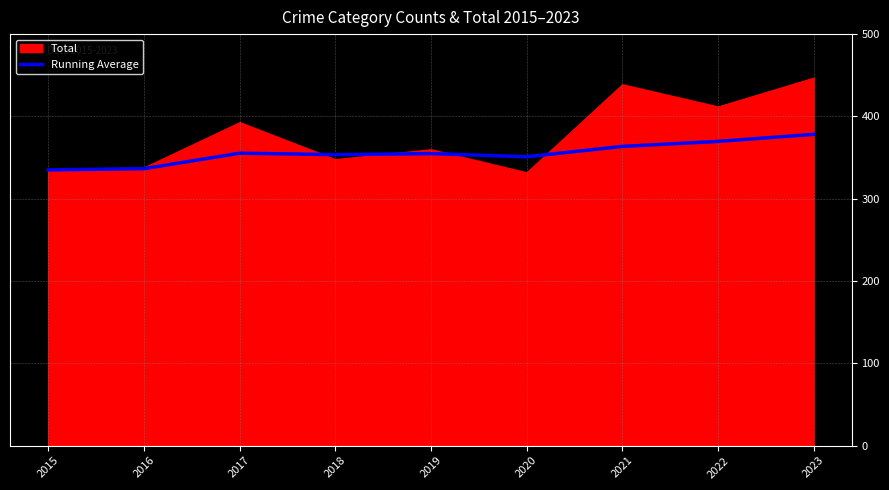

What is the difference between the second highest and second lowest values?

33.1